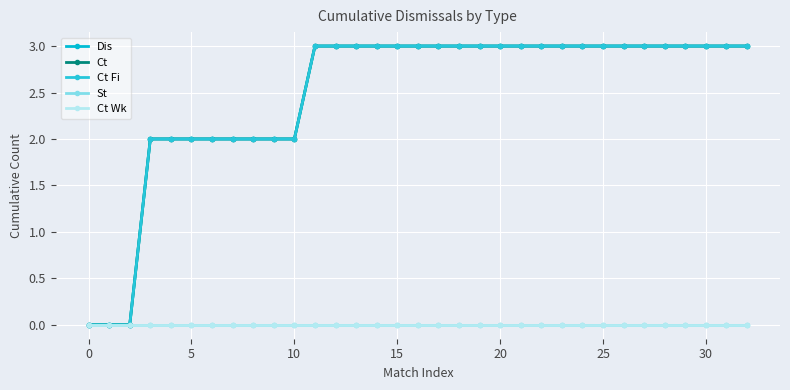

Reading right to left, extract all data points from this chart.

Dis: 3	3	3	3	3	3	3	3	3	3	3	3	3	3	3	3	3	3	3	3	3	3	2	2	2	2	2	2	2	2	0	0	0
Ct: 3	3	3	3	3	3	3	3	3	3	3	3	3	3	3	3	3	3	3	3	3	3	2	2	2	2	2	2	2	2	0	0	0
Ct Fi: 3	3	3	3	3	3	3	3	3	3	3	3	3	3	3	3	3	3	3	3	3	3	2	2	2	2	2	2	2	2	0	0	0
St: 0	0	0	0	0	0	0	0	0	0	0	0	0	0	0	0	0	0	0	0	0	0	0	0	0	0	0	0	0	0	0	0	0
Ct Wk: 0	0	0	0	0	0	0	0	0	0	0	0	0	0	0	0	0	0	0	0	0	0	0	0	0	0	0	0	0	0	0	0	0